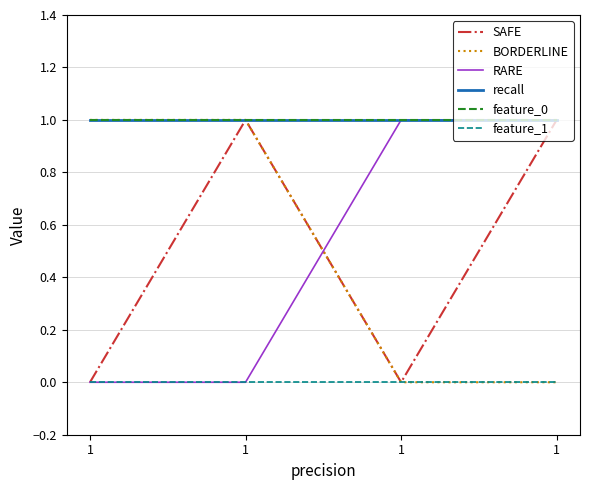

What is the value of the recall point at the 4th from the left?

1